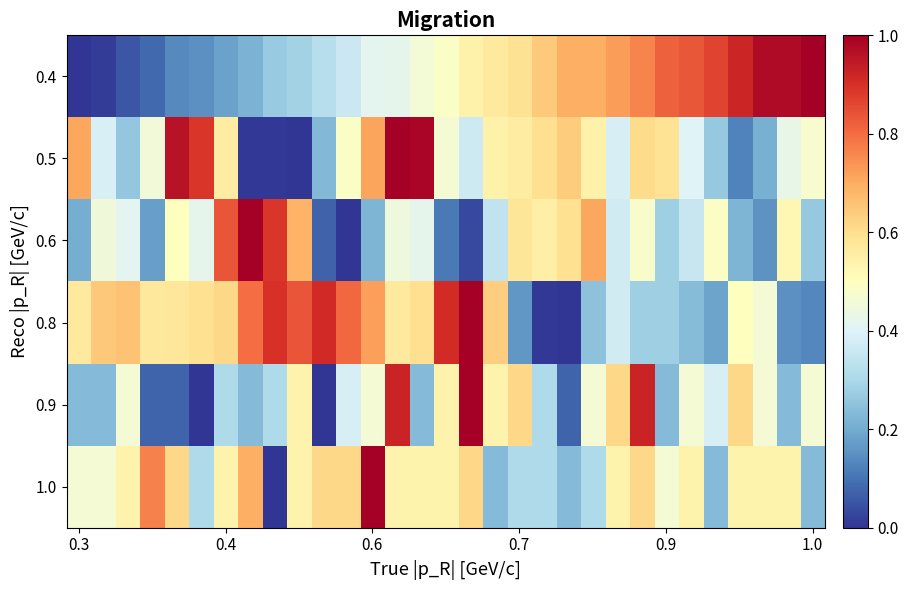

At how many categories does at least one series exceed 0?

31